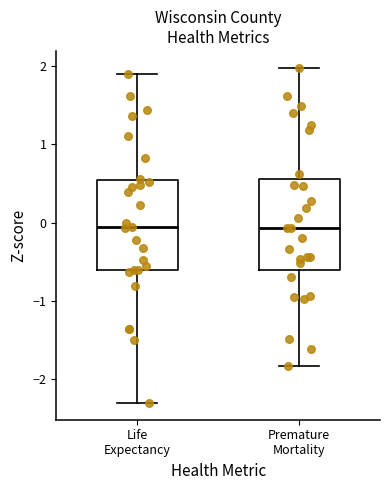

Reading left to right, transcribe this box plot: for each box, give where its median line is, the range the box spans, and where its two whiskers end, as read against the y-axis. The values are not printed on the chart, so give them approximately, as read against the axis.

Life Expectancy: median -0.1, box -0.6 to 0.5, whiskers -2.3 to 1.9
Premature Mortality: median -0.1, box -0.6 to 0.6, whiskers -1.8 to 2.0